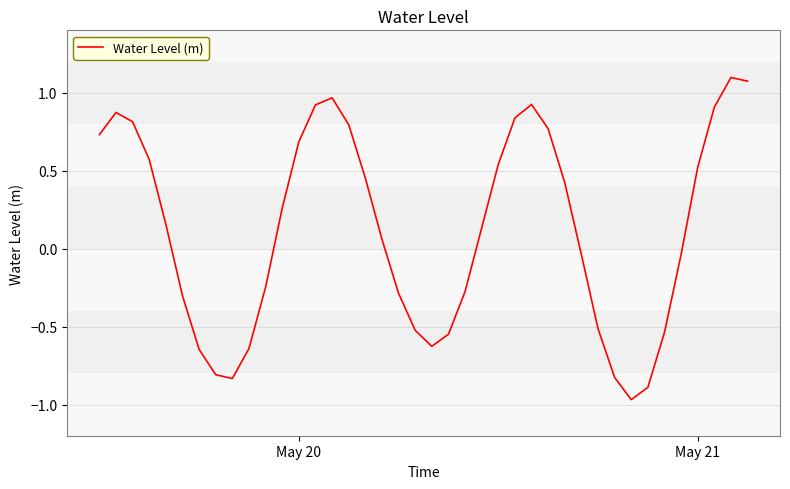

What is the difference between the maximum and minimum values?

2.1